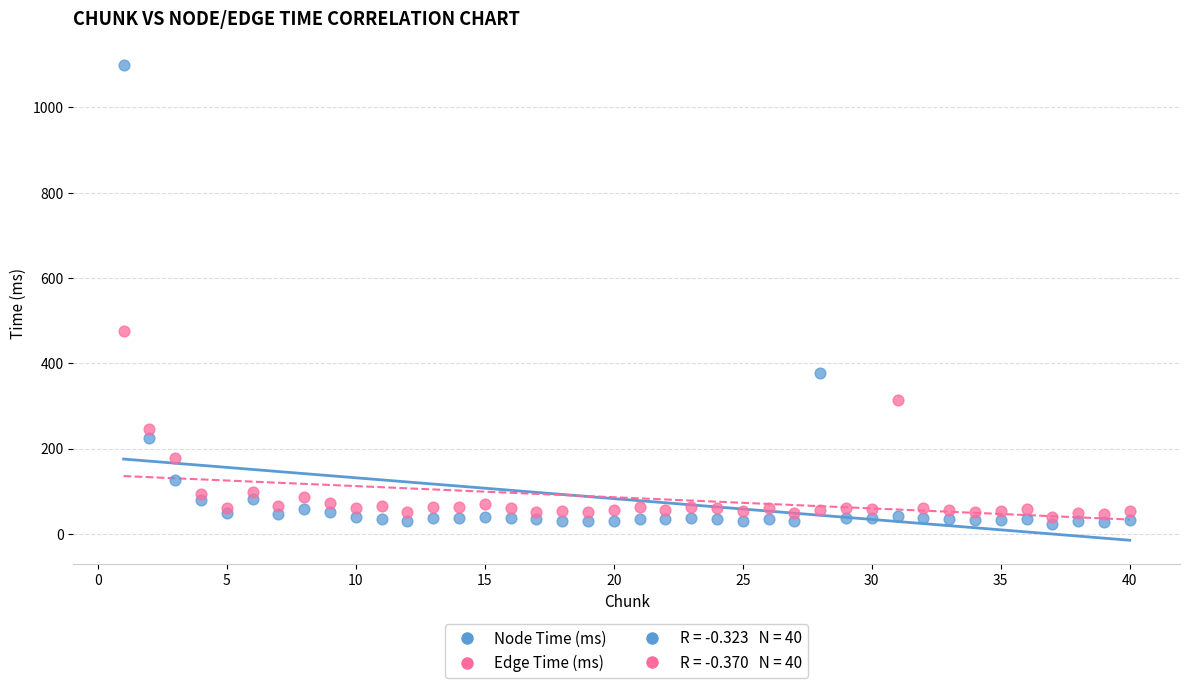

Which series has the widest spread of Y values?

Node Time (ms)